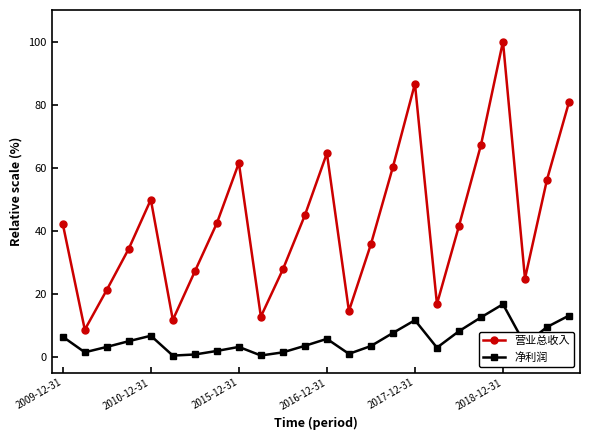

List the series in order of their peak value, highest first.

营业总收入, 净利润